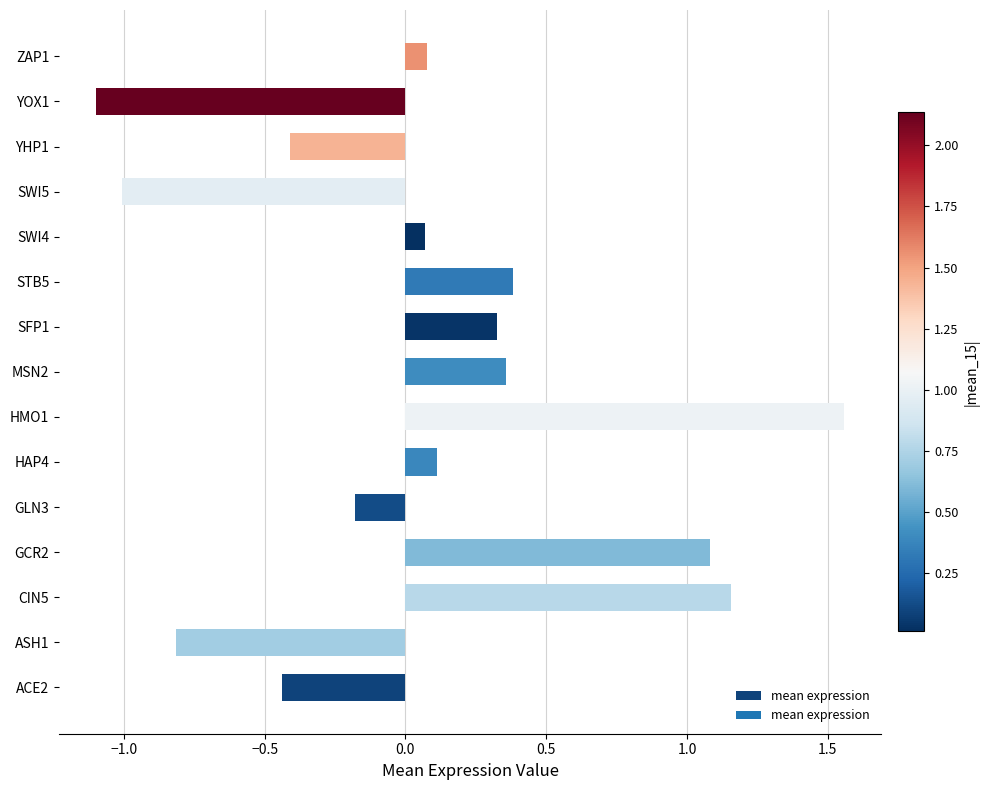

What is the sum of the values at SFP1 and ASH1?

-0.5